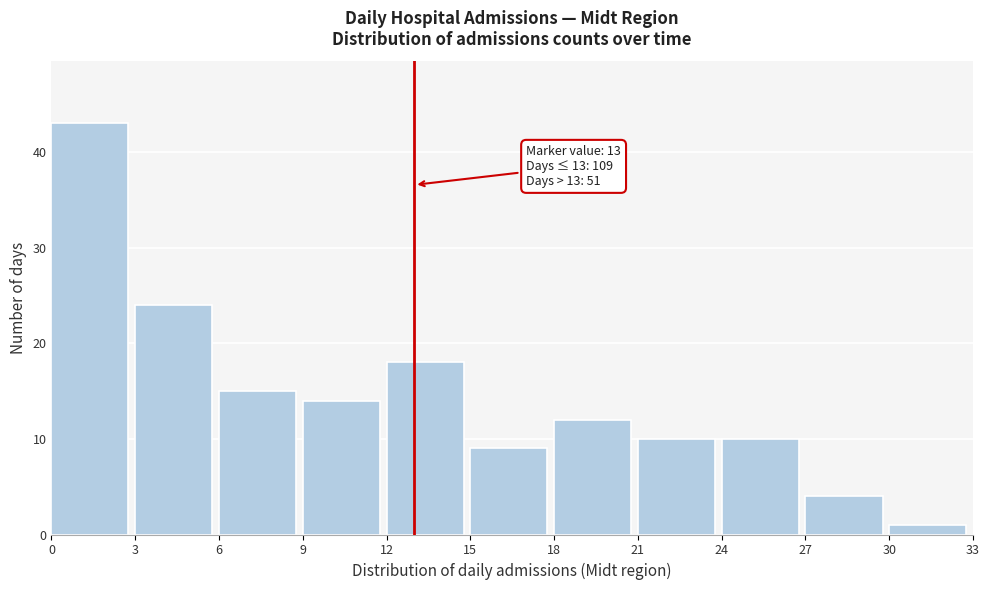

Over which range of the x-axis is the bar tallest?

0 to 3